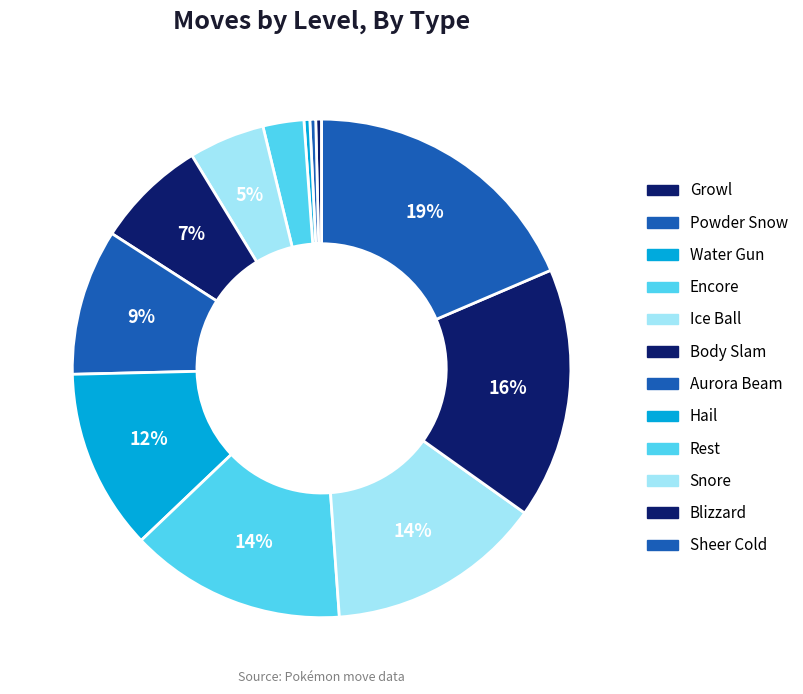

What is the largest slice in the pie chart?

Sheer Cold